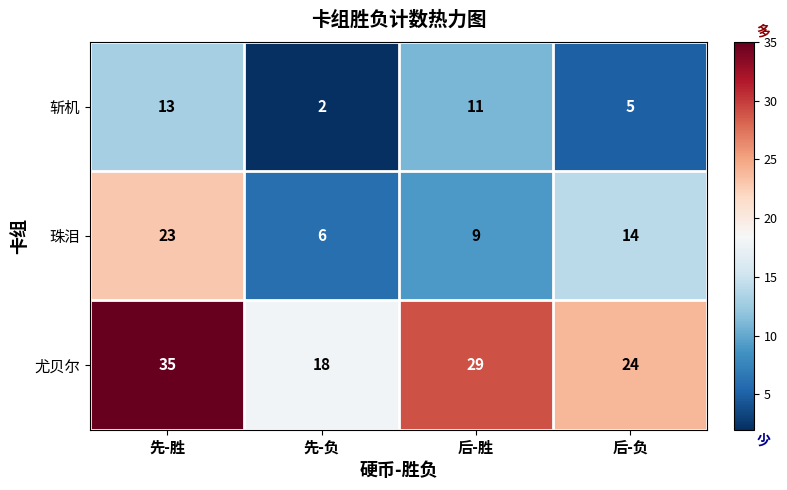

At how many categories does at least one series exceed 5?

4